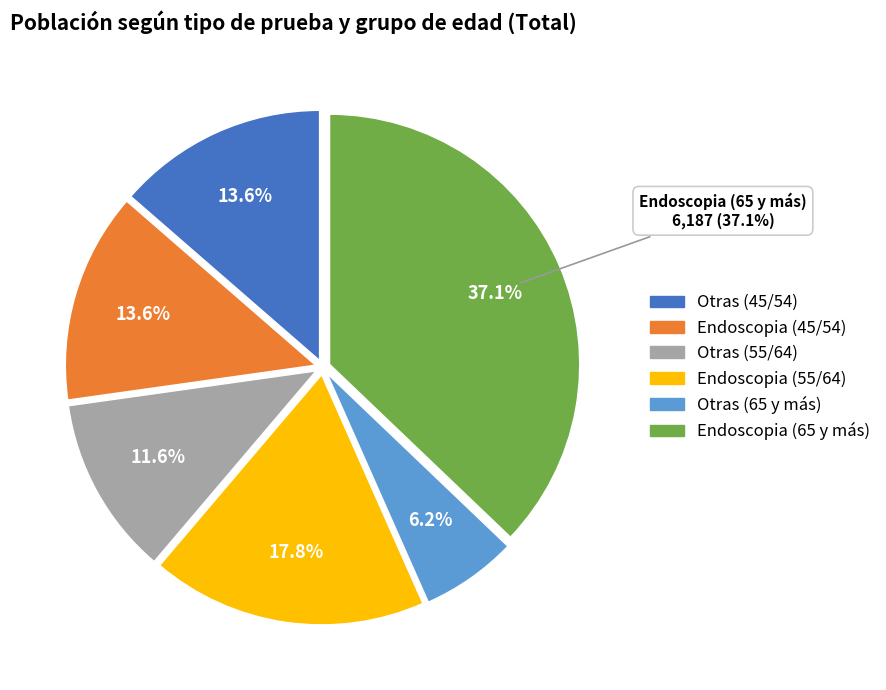

To the nearest percent, what is the average slice percentage?

17%